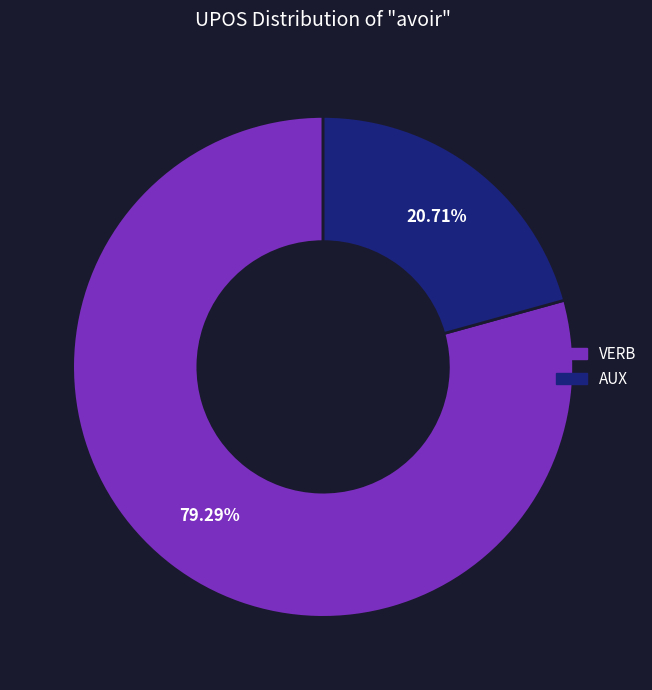

True or false: AUX accounts for 14% of the total.

False